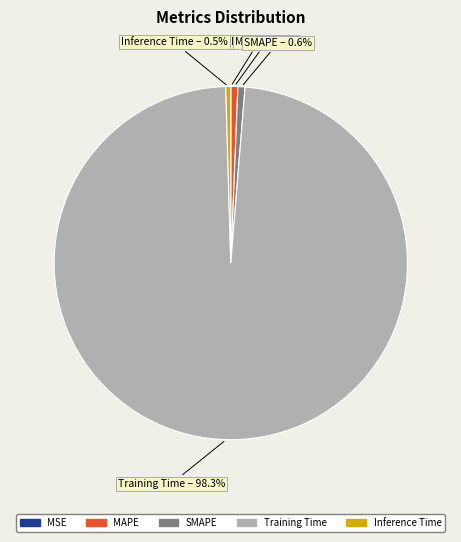

Which category has the biggest portion of the pie?

Training Time